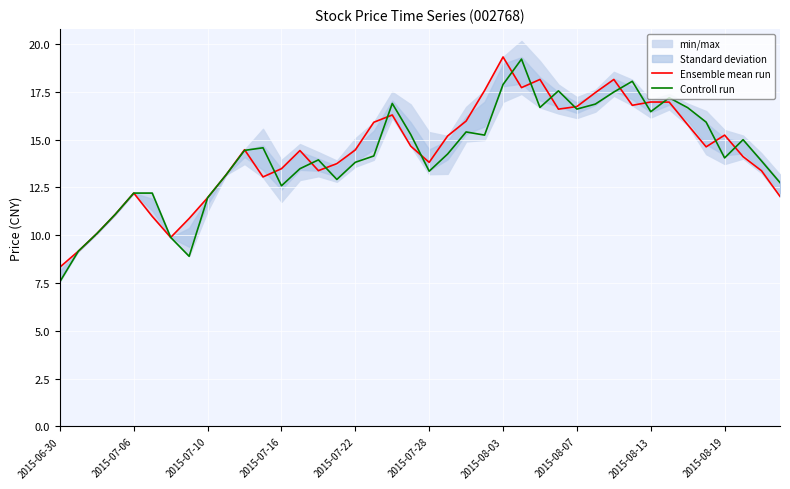

At which label does Controll run reach its minimum?

2015-06-30